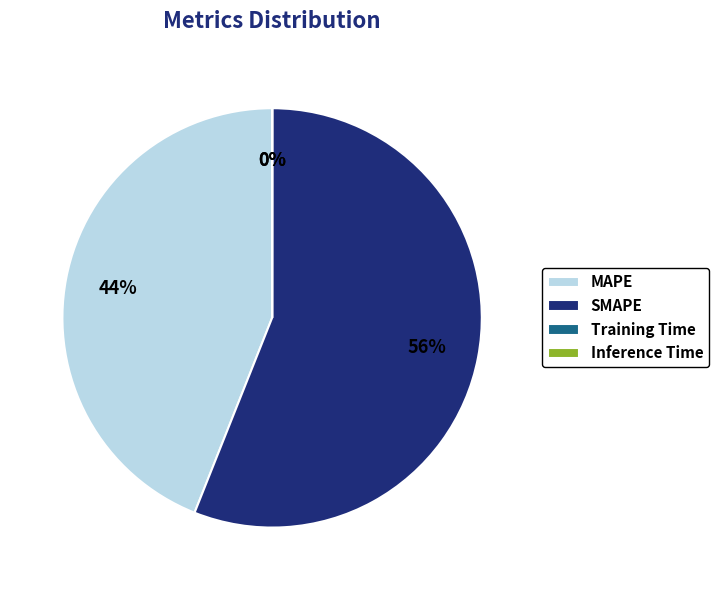

Which category has the biggest portion of the pie?

SMAPE